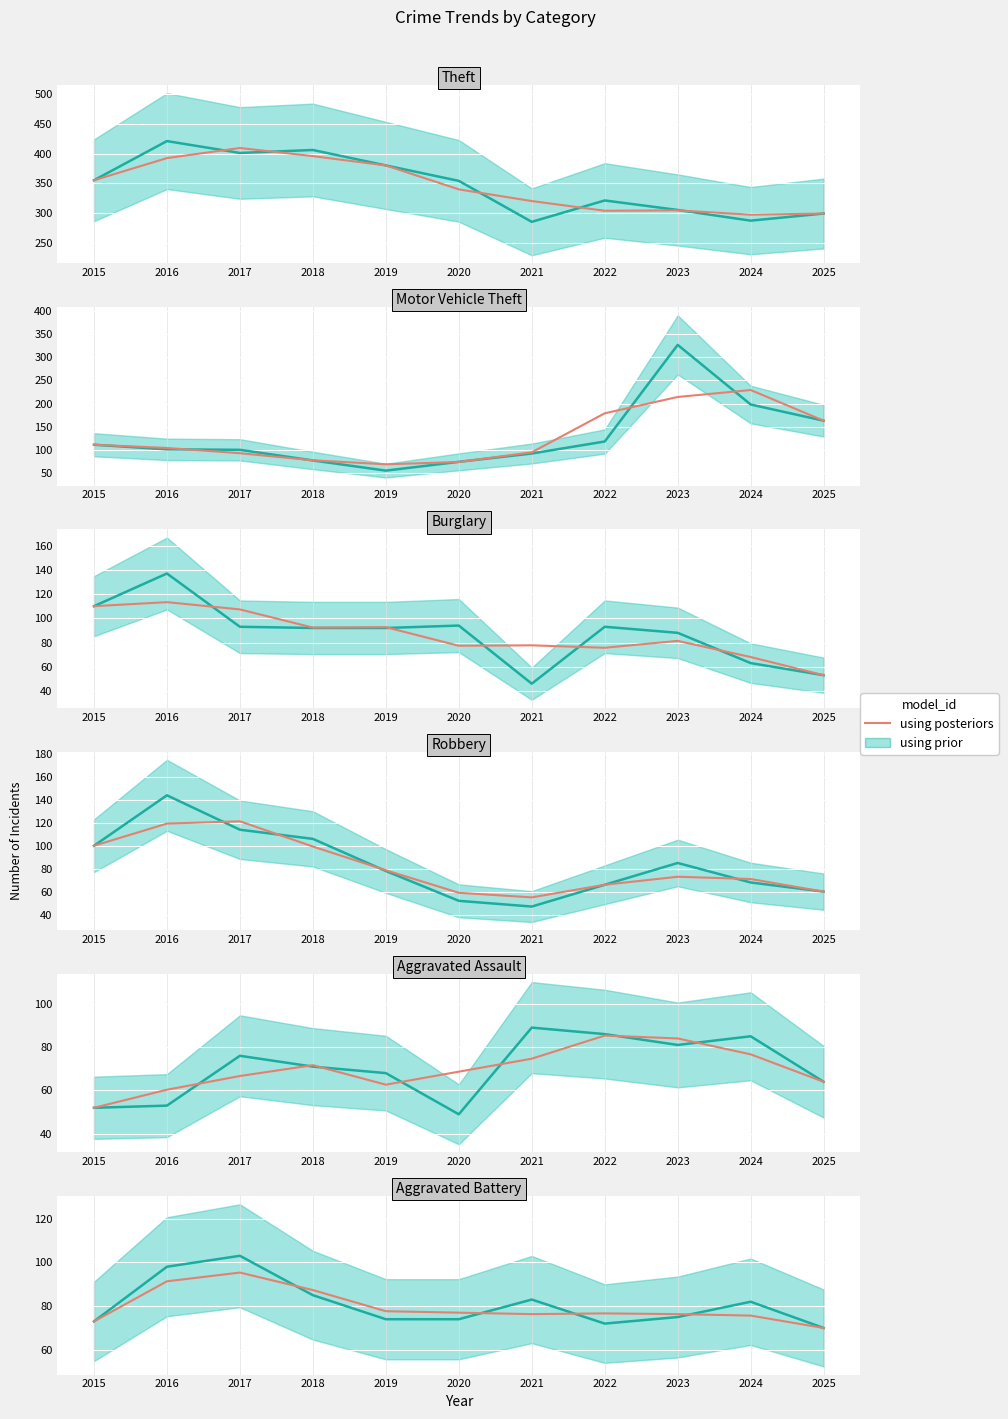

What is the difference between the values at 2016 and 2022?

14.7